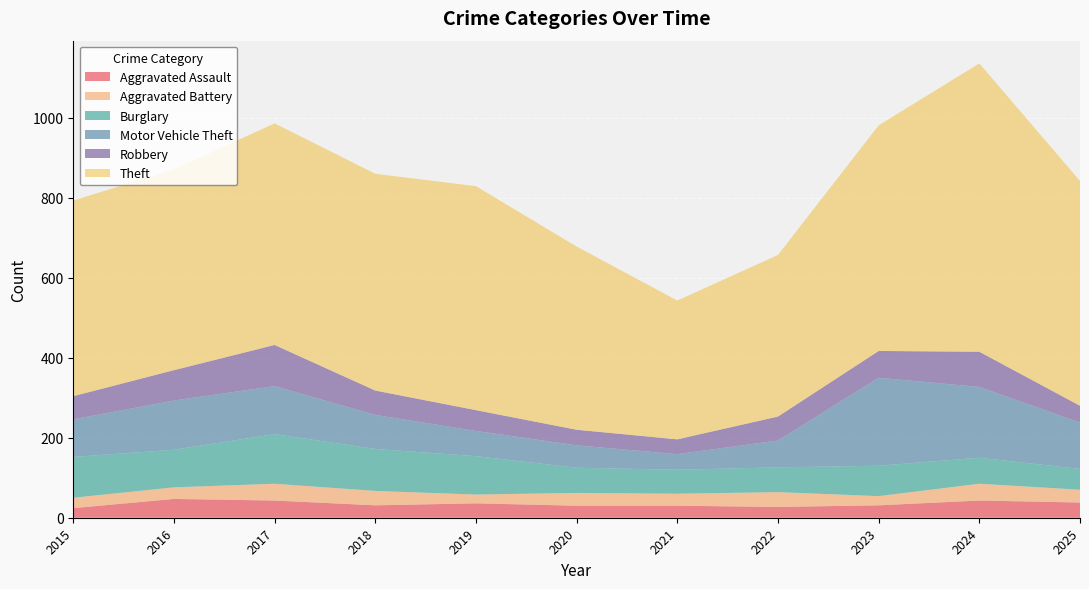

Reading left to right, extract all data points from this chart.

Aggravated Assault: 2015=24	2016=47	2017=43	2018=31	2019=36	2020=30	2021=30	2022=27	2023=31	2024=43	2025=38
Aggravated Battery: 2015=26	2016=29	2017=42	2018=36	2019=22	2020=32	2021=30	2022=37	2023=23	2024=42	2025=32
Burglary: 2015=102	2016=94	2017=124	2018=105	2019=96	2020=63	2021=60	2022=62	2023=76	2024=65	2025=52
Motor Vehicle Theft: 2015=94	2016=123	2017=120	2018=85	2019=63	2020=56	2021=39	2022=67	2023=220	2024=177	2025=116
Robbery: 2015=58	2016=76	2017=103	2018=61	2019=52	2020=39	2021=37	2022=60	2023=67	2024=88	2025=42
Theft: 2015=489	2016=502	2017=554	2018=542	2019=560	2020=458	2021=347	2022=404	2023=564	2024=721	2025=562